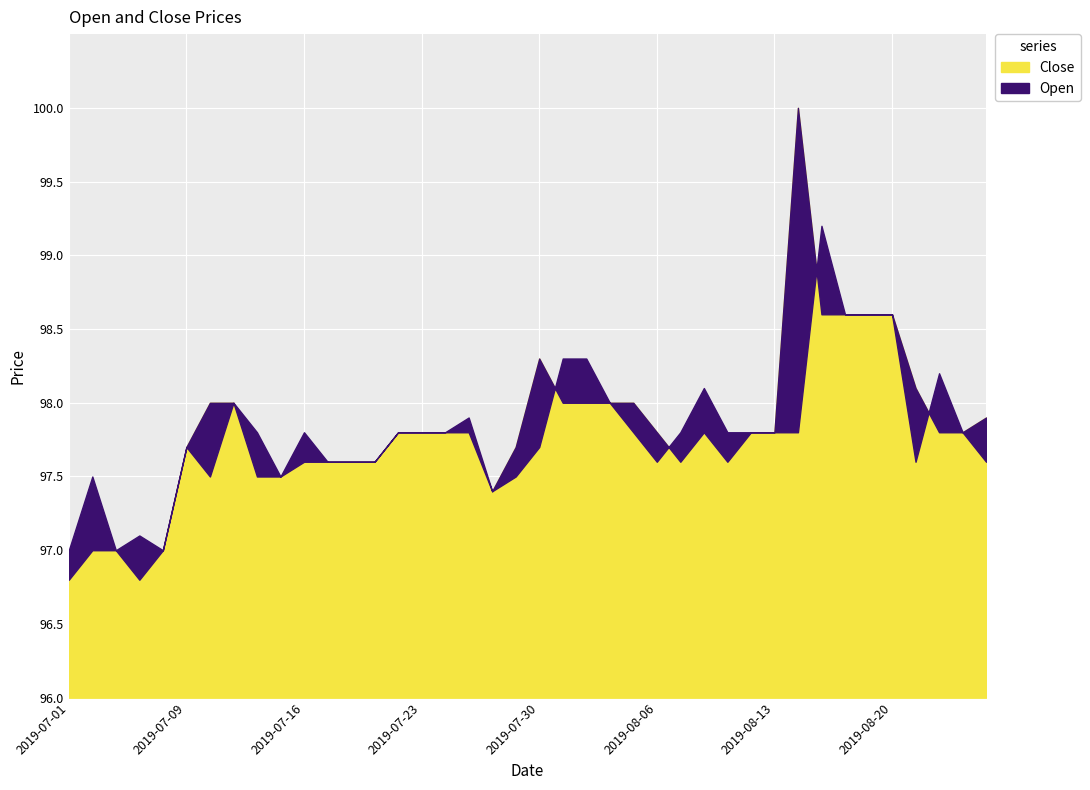

Which category has the lowest value across all series?

2019-07-01